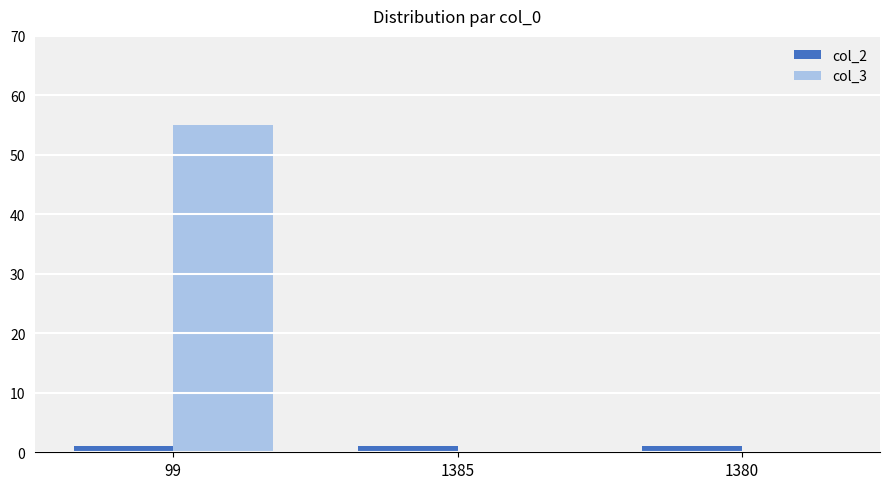

What are all the series names shown in the legend?

col_2, col_3